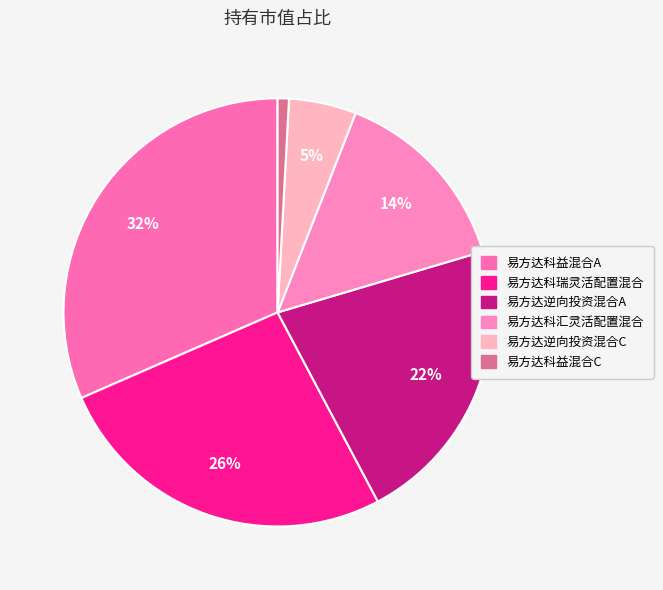

Which category has the smallest portion of the pie?

易方达科益混合C